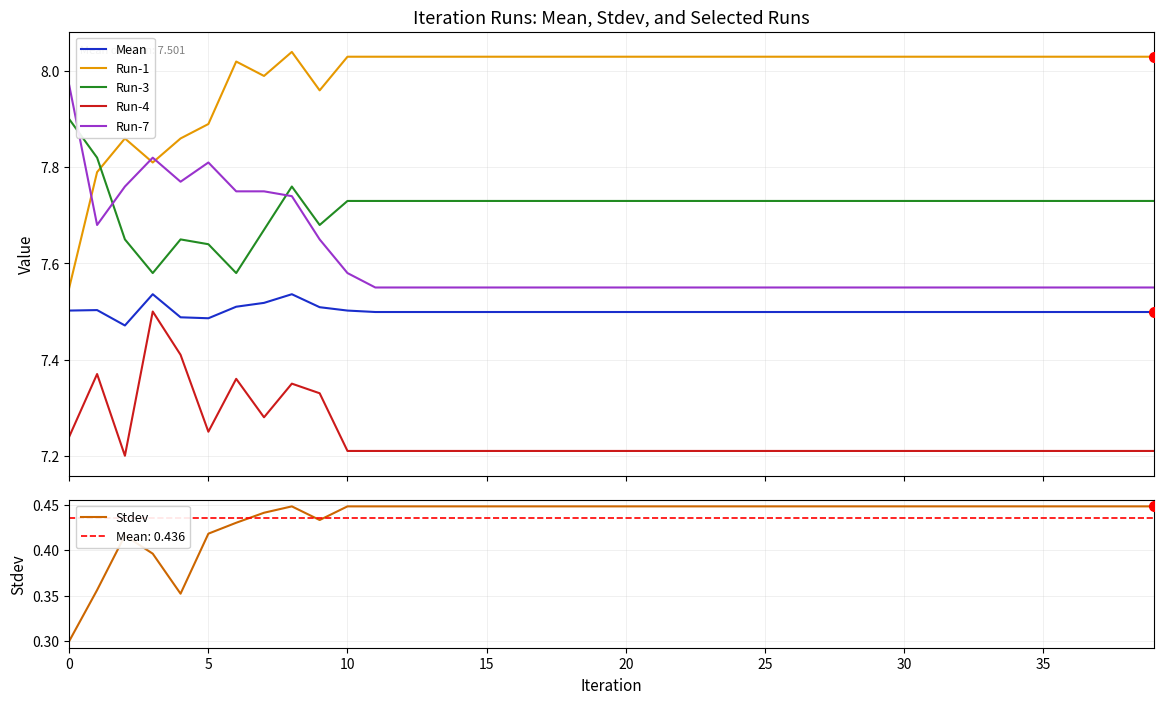

What is the average value of the Run-7 series?

7.6